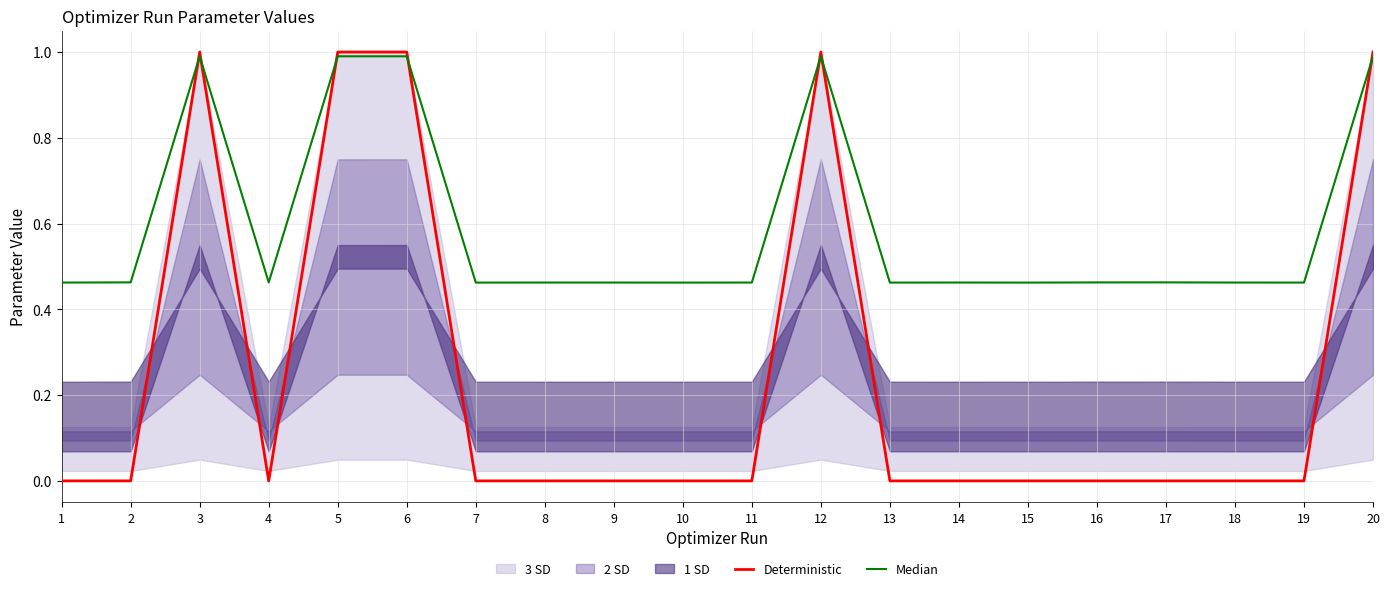

How many positive values does the Deterministic series have?

19